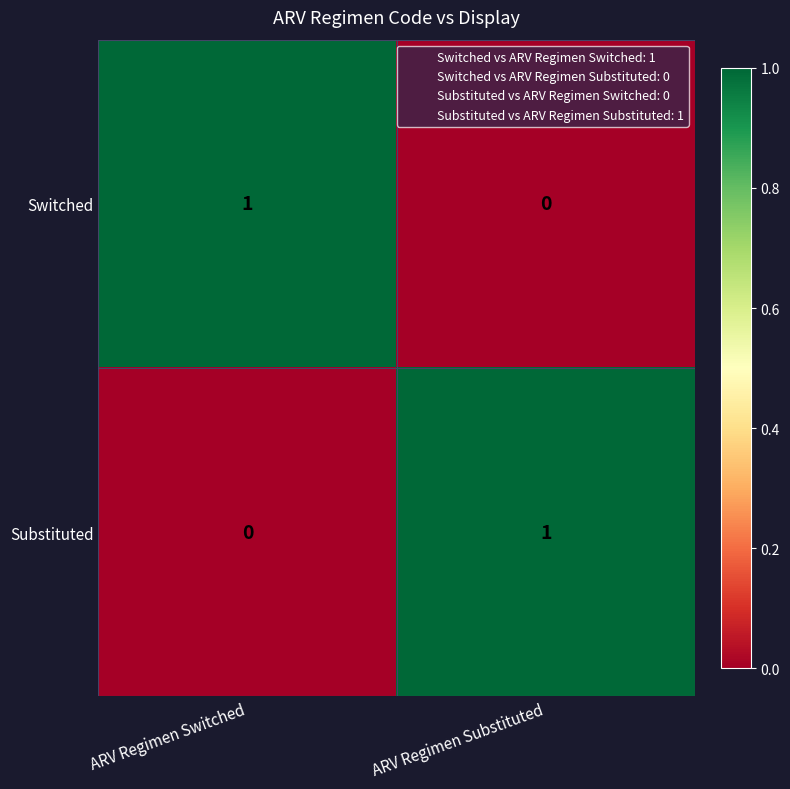

Rank the categories by Substituted value from lowest to highest.

ARV Regimen Switched, ARV Regimen Substituted